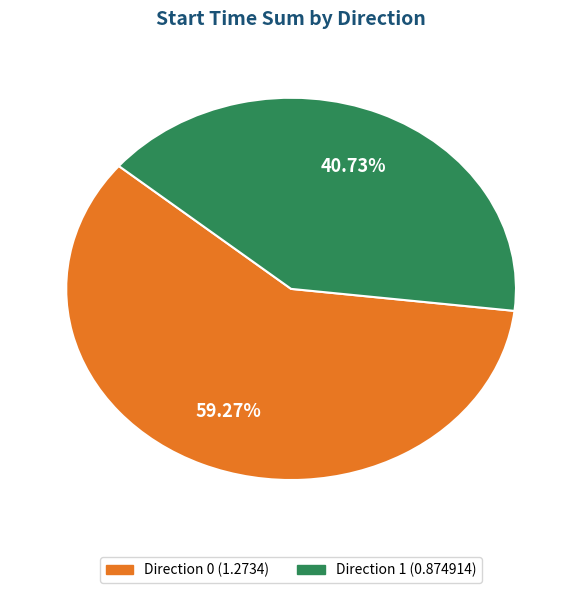

Which has a higher value, Direction 0 or Direction 1?

Direction 0